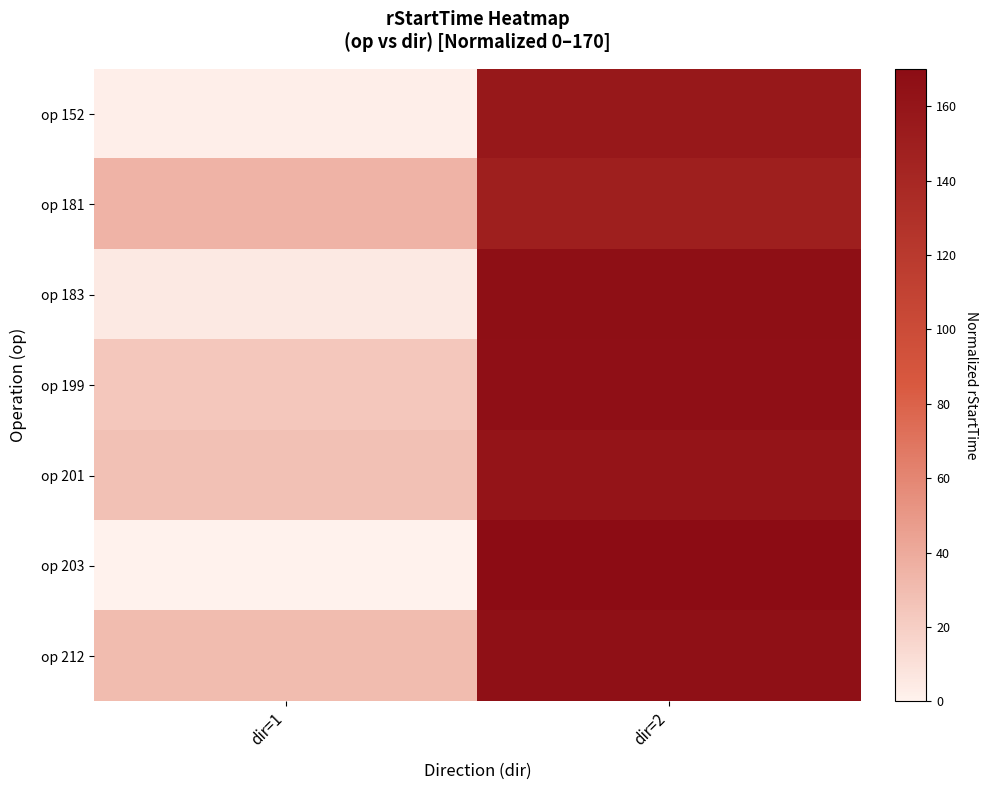

Which series has the widest spread of values?

op 203